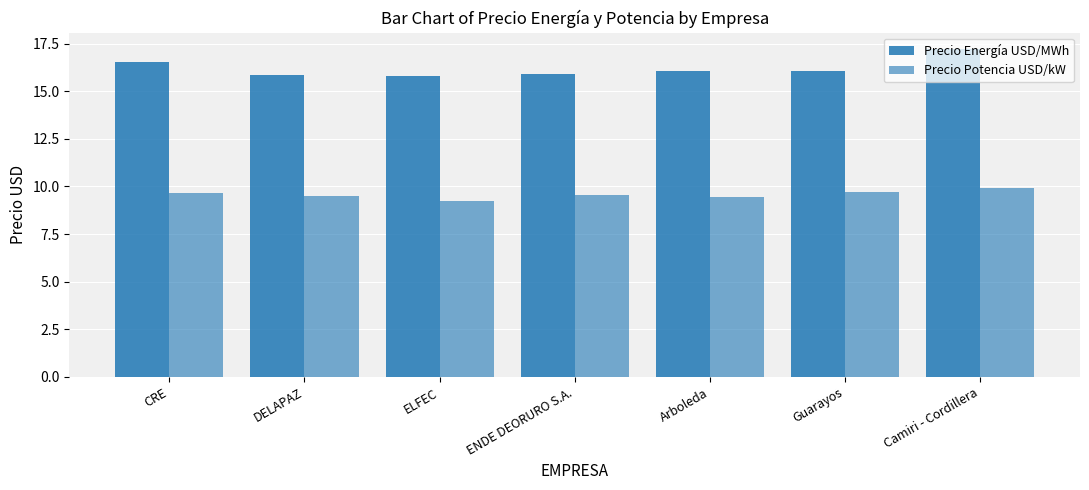

Which series has the largest total across all categories?

Precio Energía USD/MWh